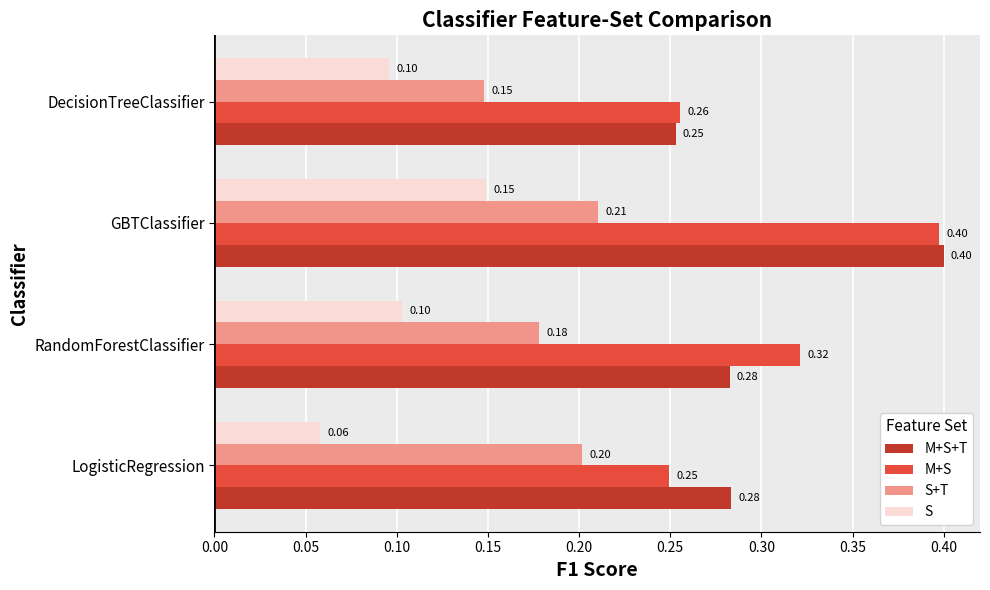

What is the difference between the maximum and minimum values in the M+S+T series?

0.1